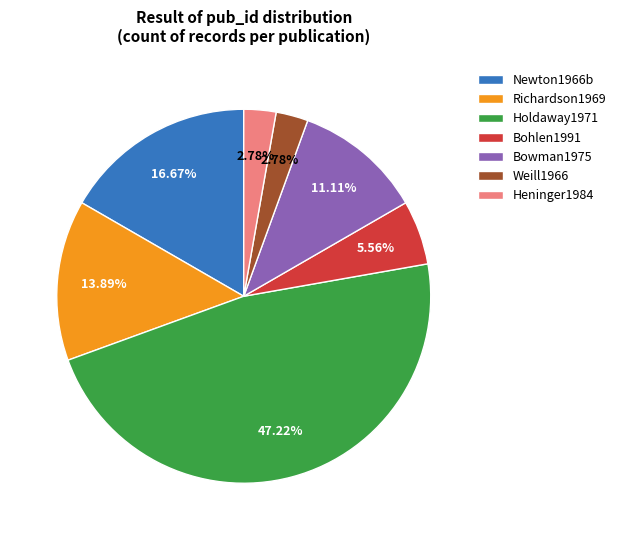

To the nearest percent, what is the difference between the largest and smallest slice percentages?

44%